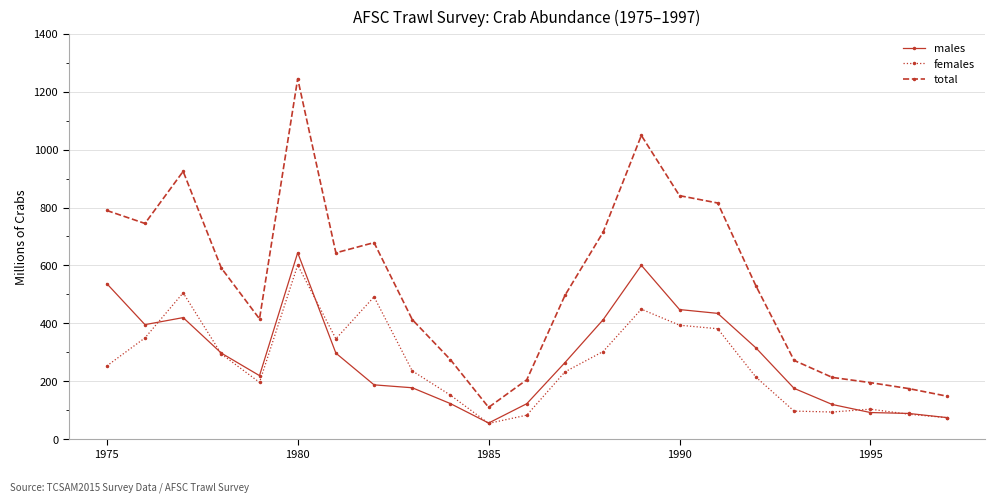

What is the value of the total point at the 7th from the left?

643.4